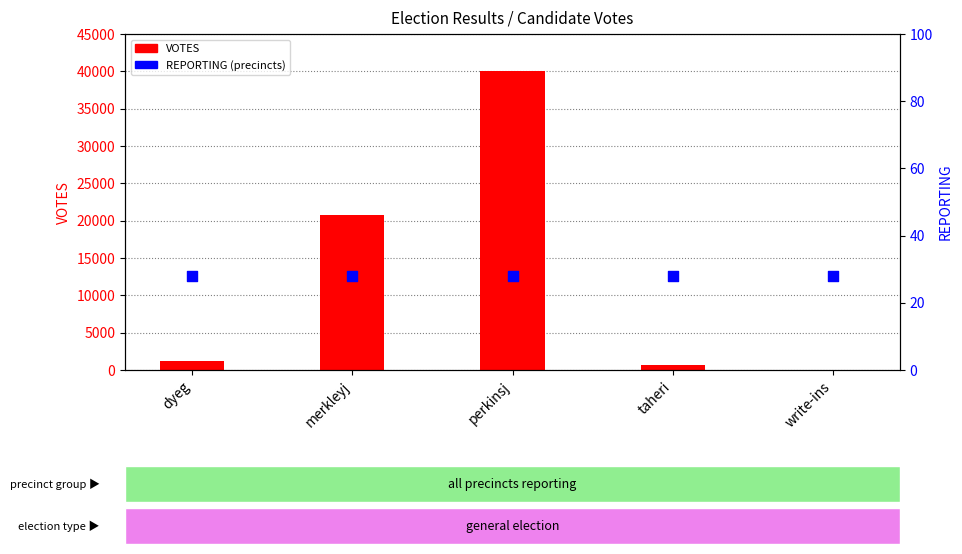

Which series has the widest spread of Y values?

VOTES